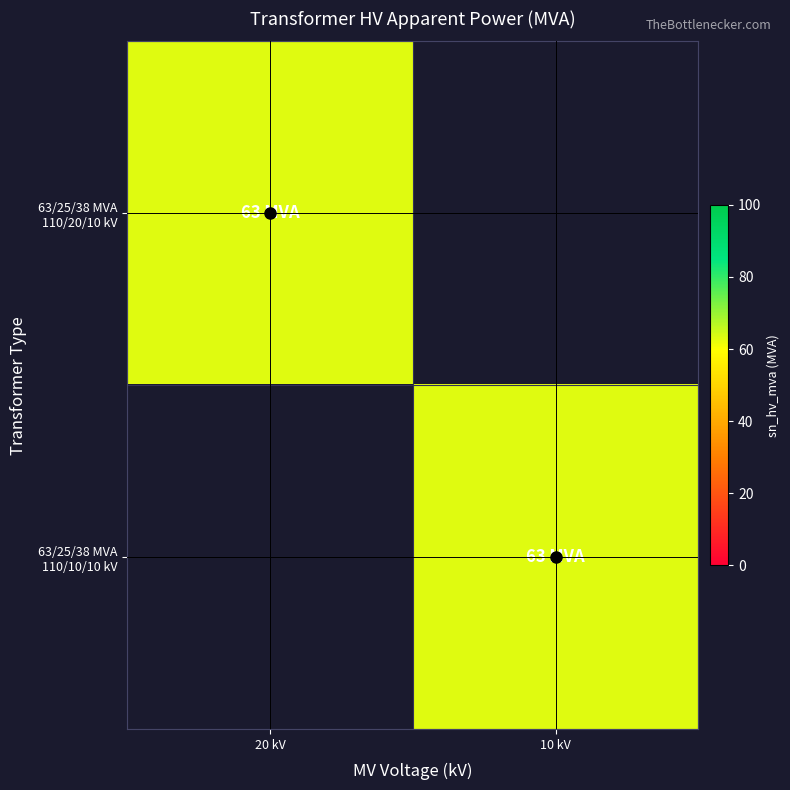

Between 20 kV and 10 kV, which series saw the biggest shift?

63/25/38 MVA 110/20/10 kV